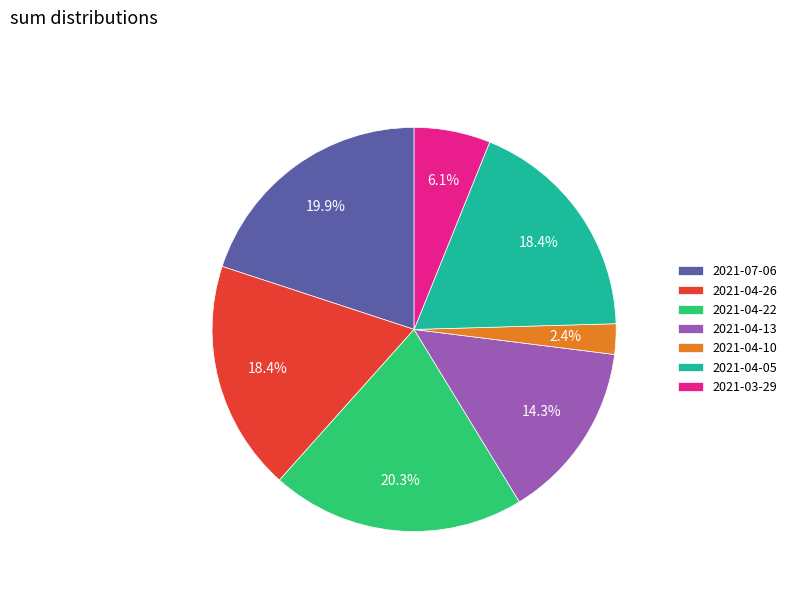

Does 2021-04-13 account for over 50% of the chart?

No